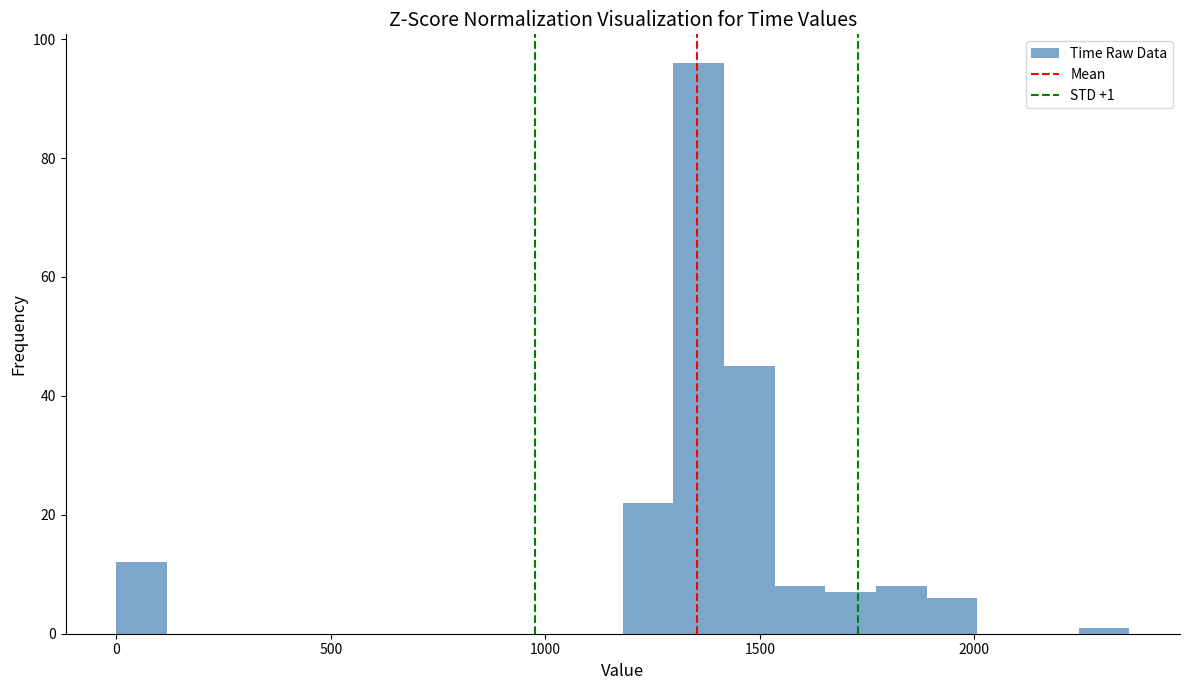

Read against the x-axis, roughly where is the centre of the tallest bar?

1350